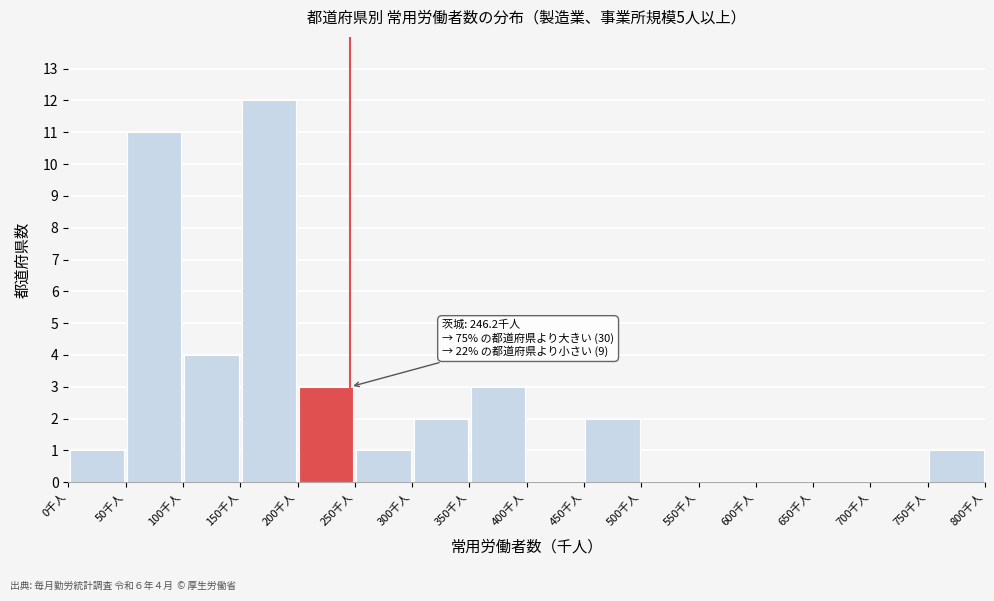

Which range on the x-axis has the tallest bar?

150 to 200